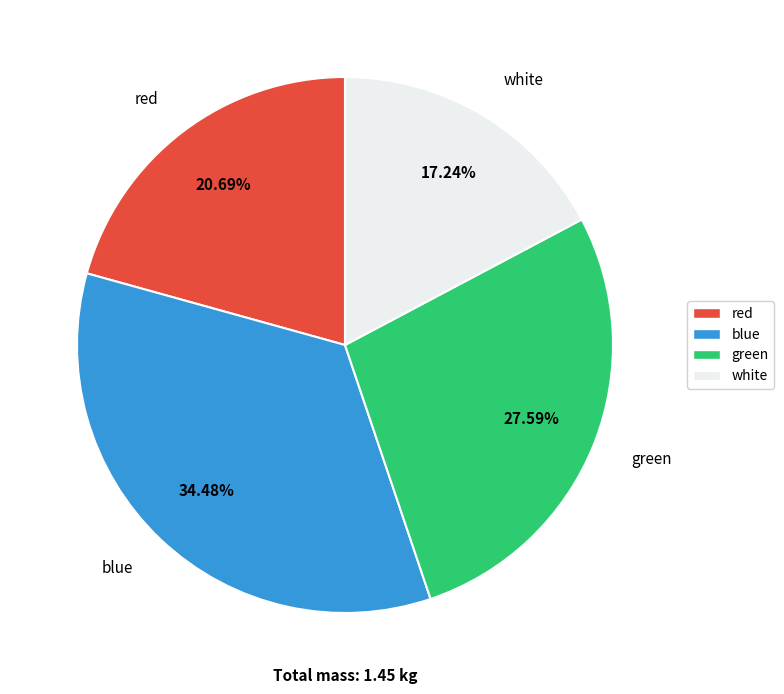

What percentage is the blue slice, to the nearest percent?

34%